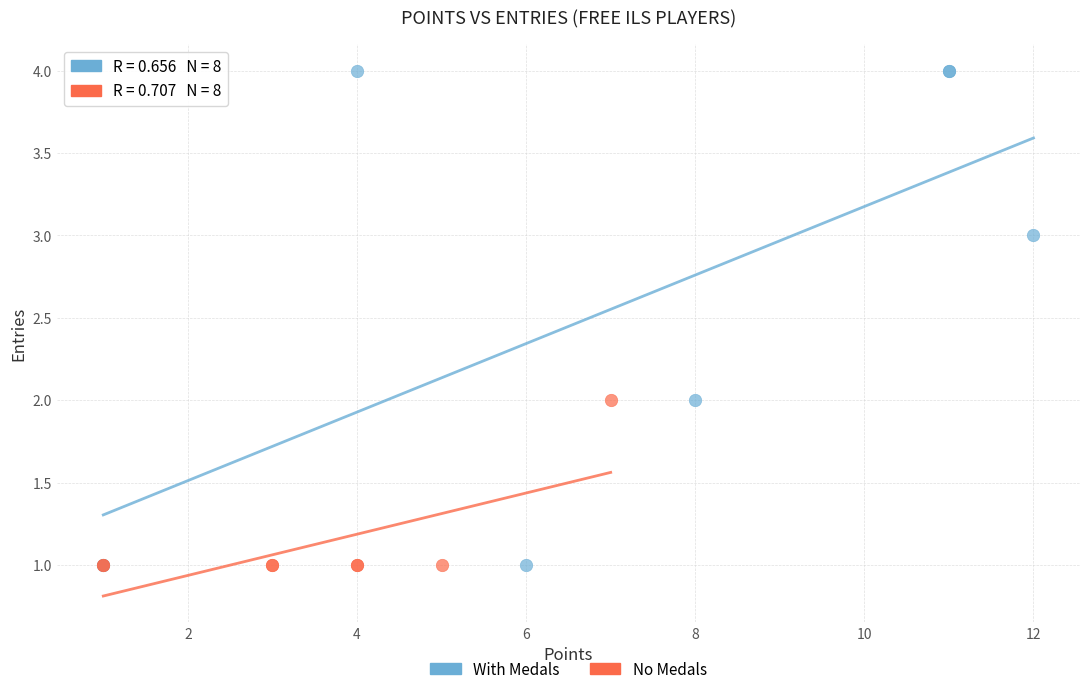

What are all the series names shown in the legend?

With Medals, No Medals